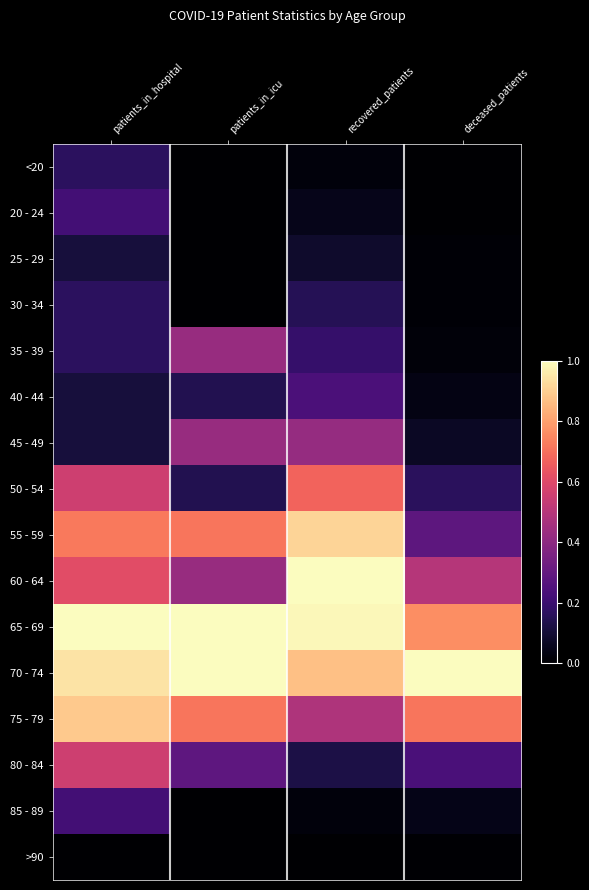

Which series has the largest total across all categories?

70 - 74